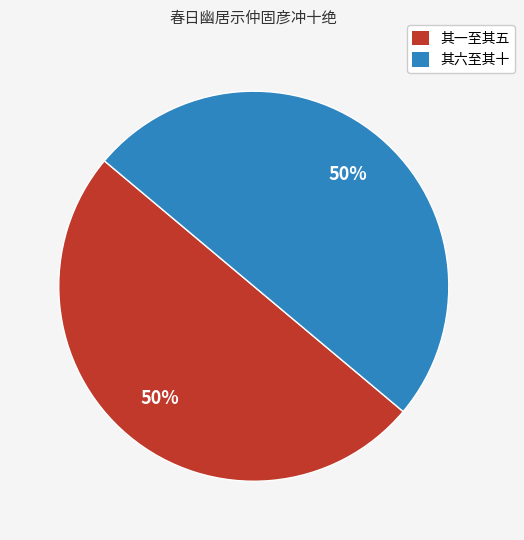

How many segments does this pie chart have?

2